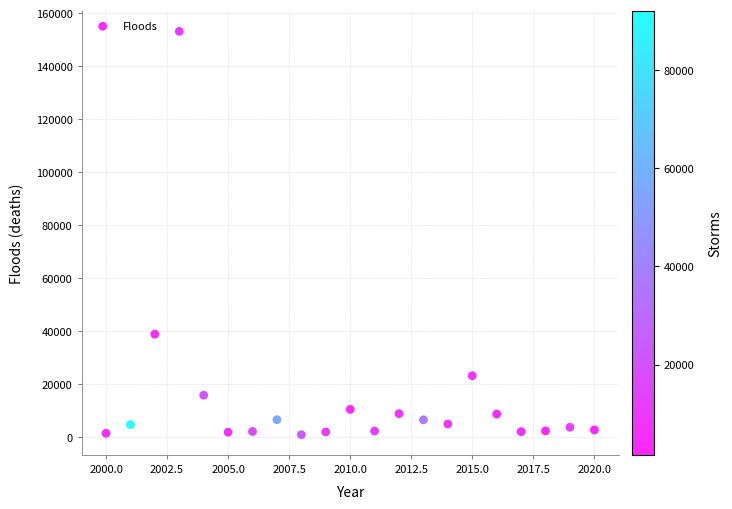

What Y value in the scatter plot is closest to 77061?

38895